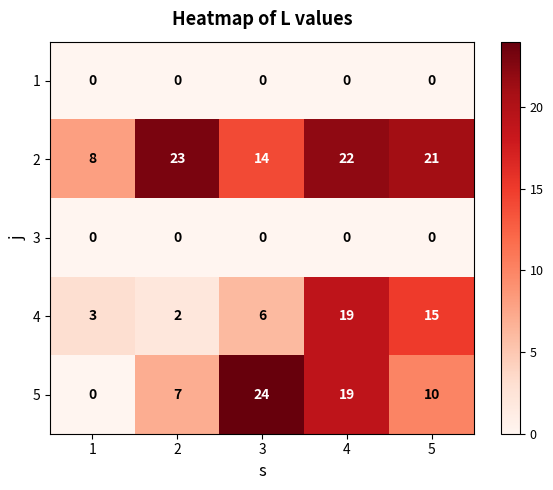

Which series has the widest spread of values?

5